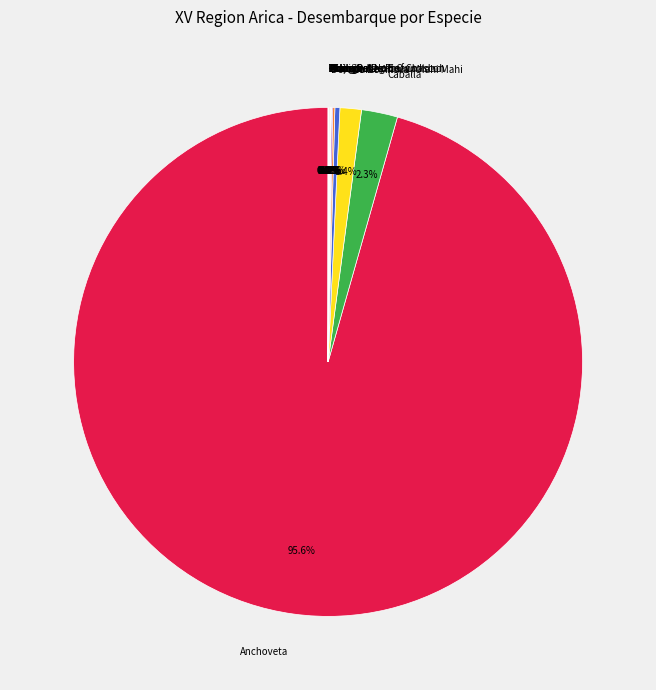

Which category has the biggest portion of the pie?

Anchoveta